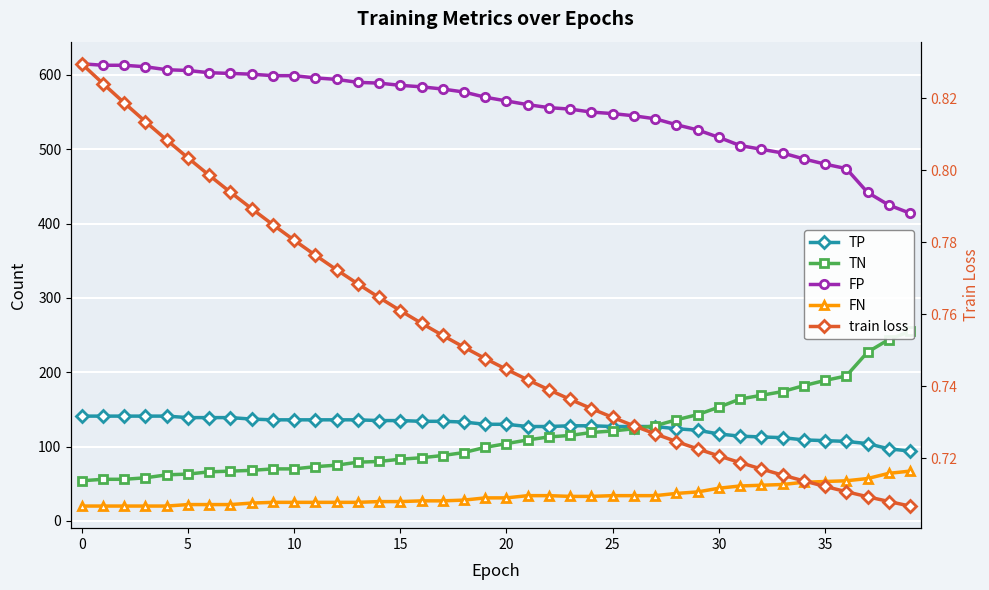

At which label is FN closest to 43?

30